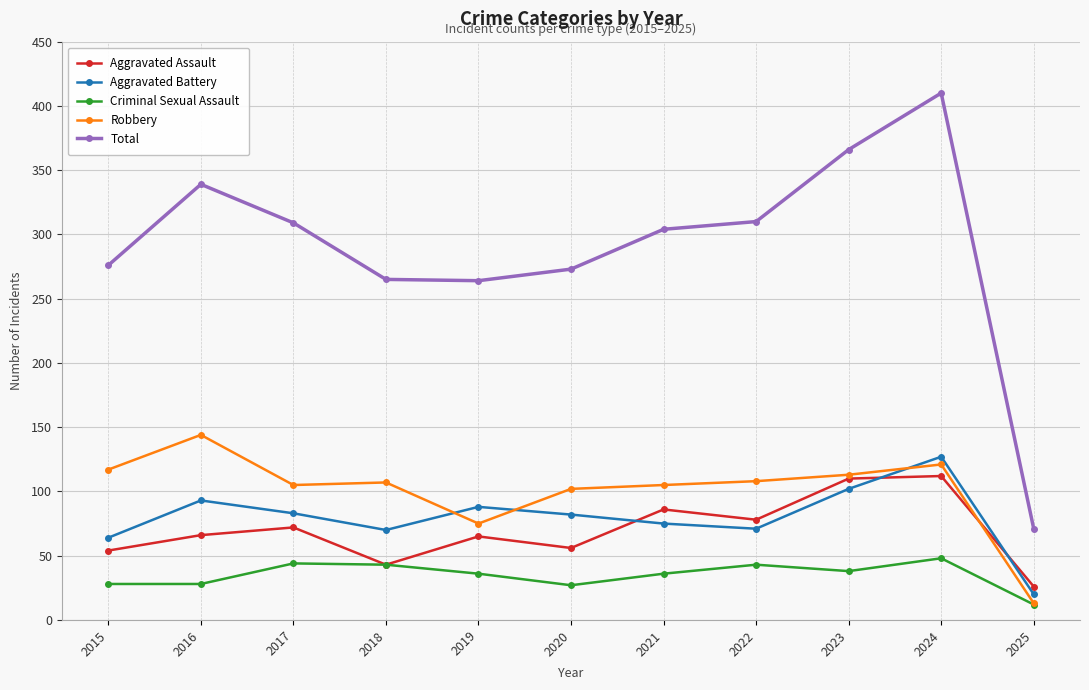

Which series has the largest total across all categories?

Total